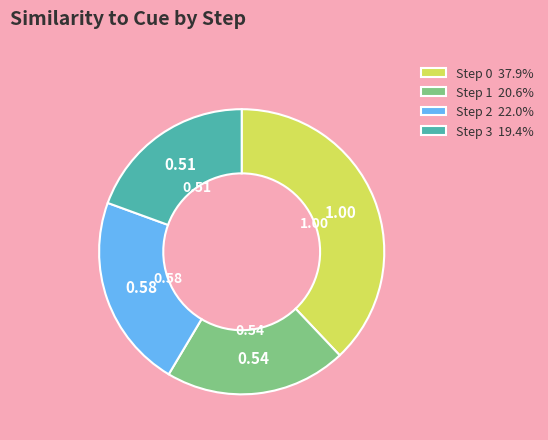

Is Step 1 the majority of the pie?

No